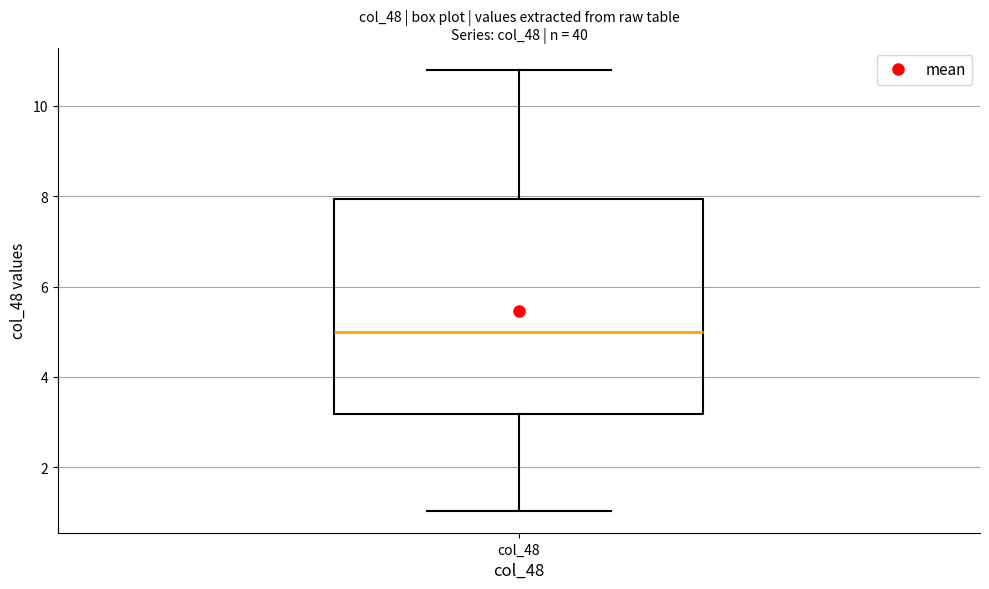

Read this box plot against the y-axis: the position of the median line, the range covered by the box, and the ends of both whiskers. The values are not printed on the chart, so give them approximately, as read against the axis.

median 5.0, box 3.2 to 8.0, whiskers 1.0 to 10.8